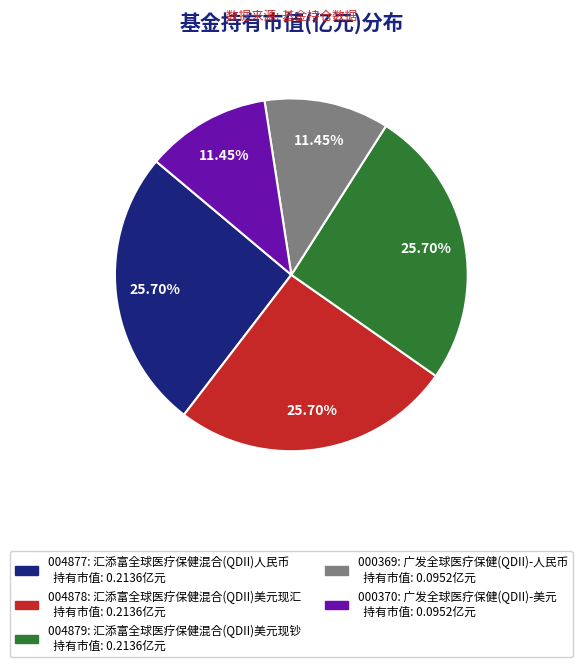

Is there a majority slice in this chart?

No